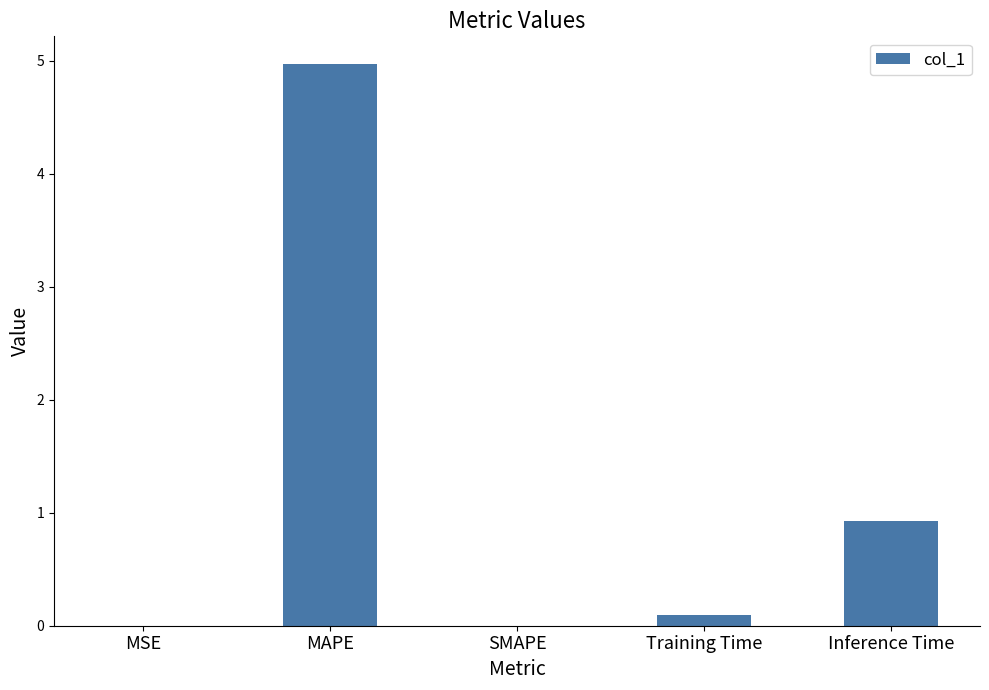

Which label corresponds to the largest value in the chart?

MAPE